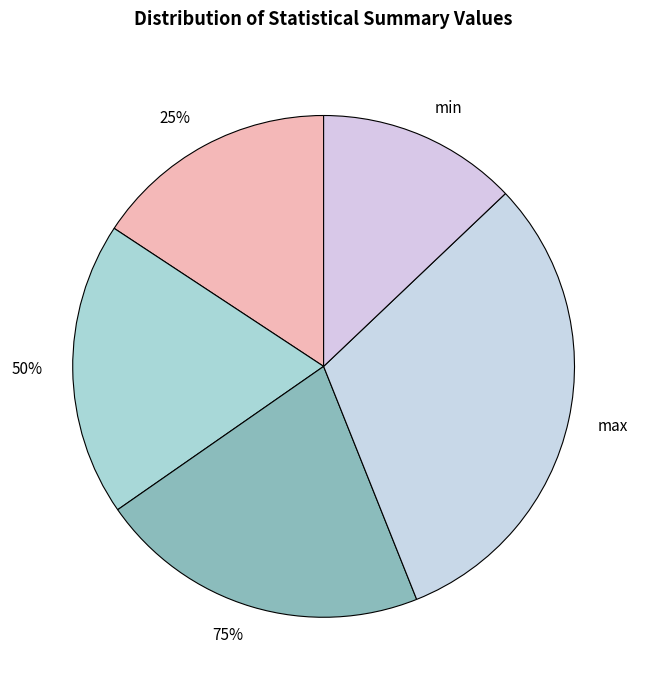

Does max represent more than half of the total?

No